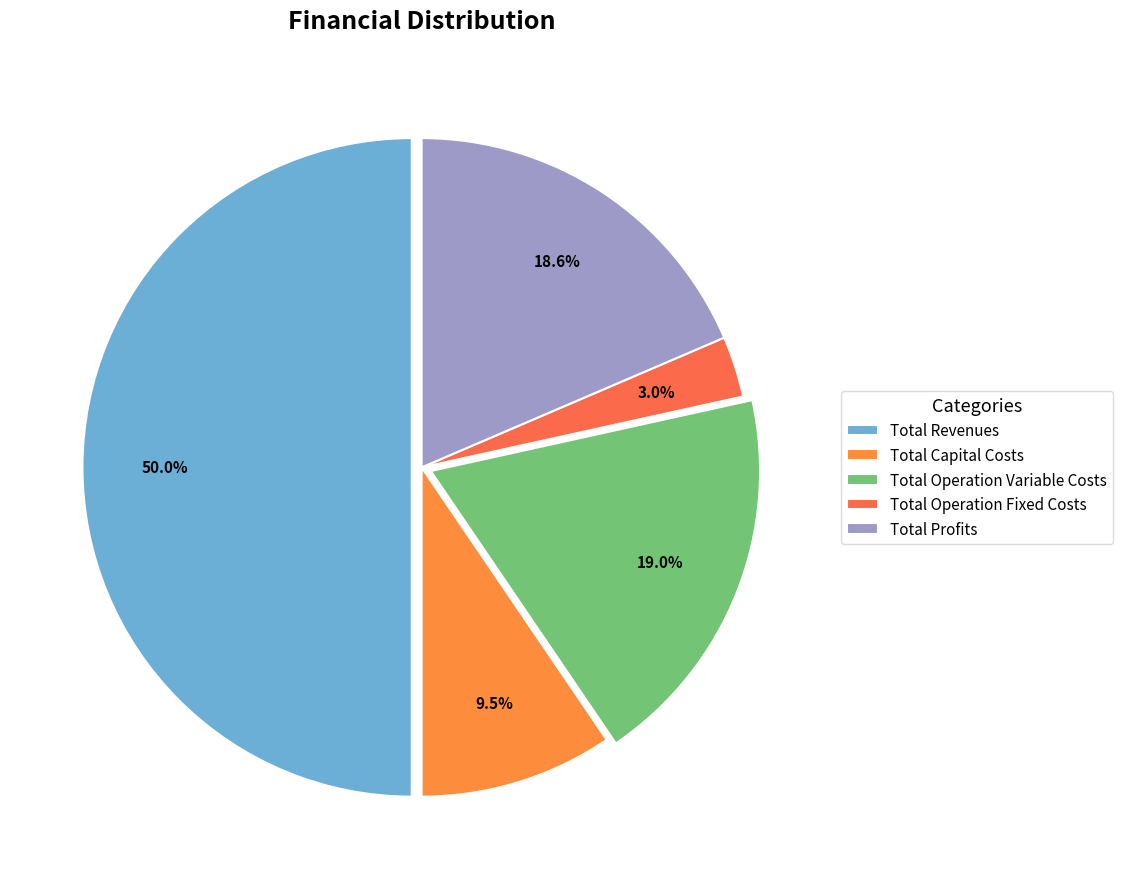

What is the largest slice in the pie chart?

Total Revenues